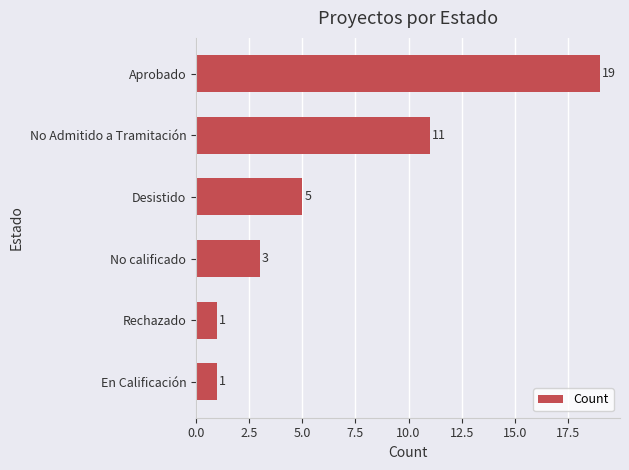

Approximately how many times larger is the value at Desistido compared to No calificado?

1.7